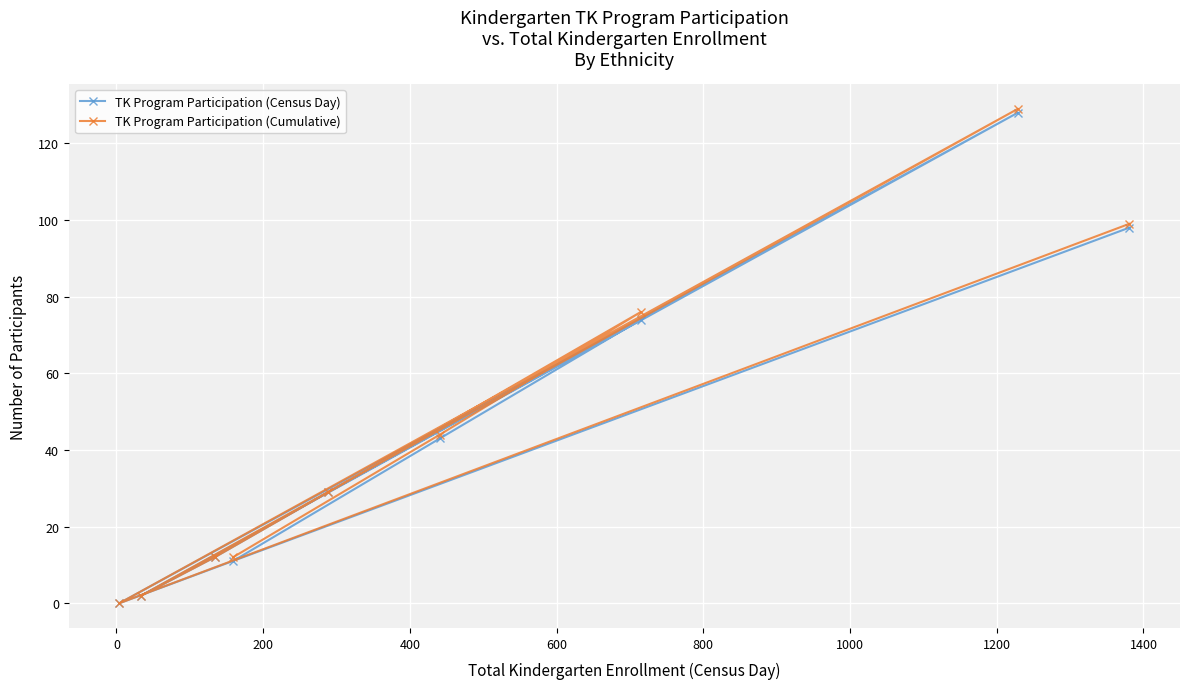

Which series has the largest range (max minus min)?

TK Program Participation (Cumulative)